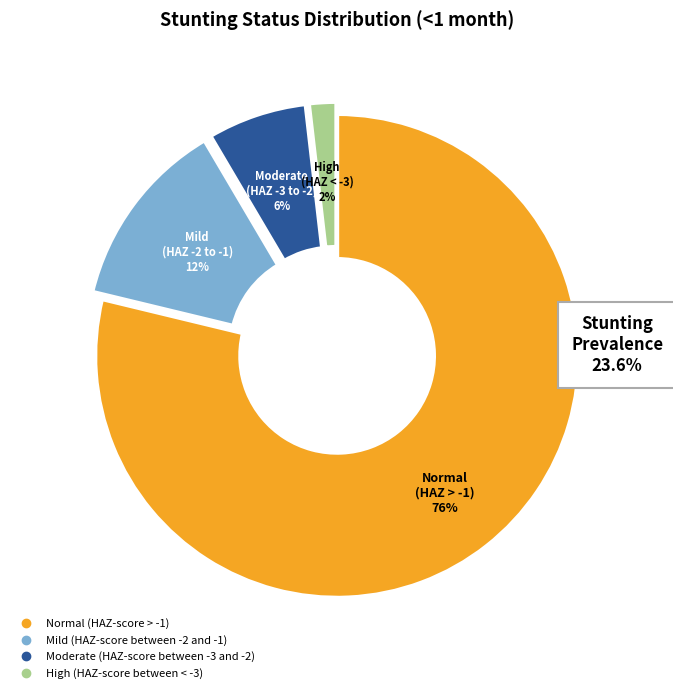

How many slices are in this pie chart?

4